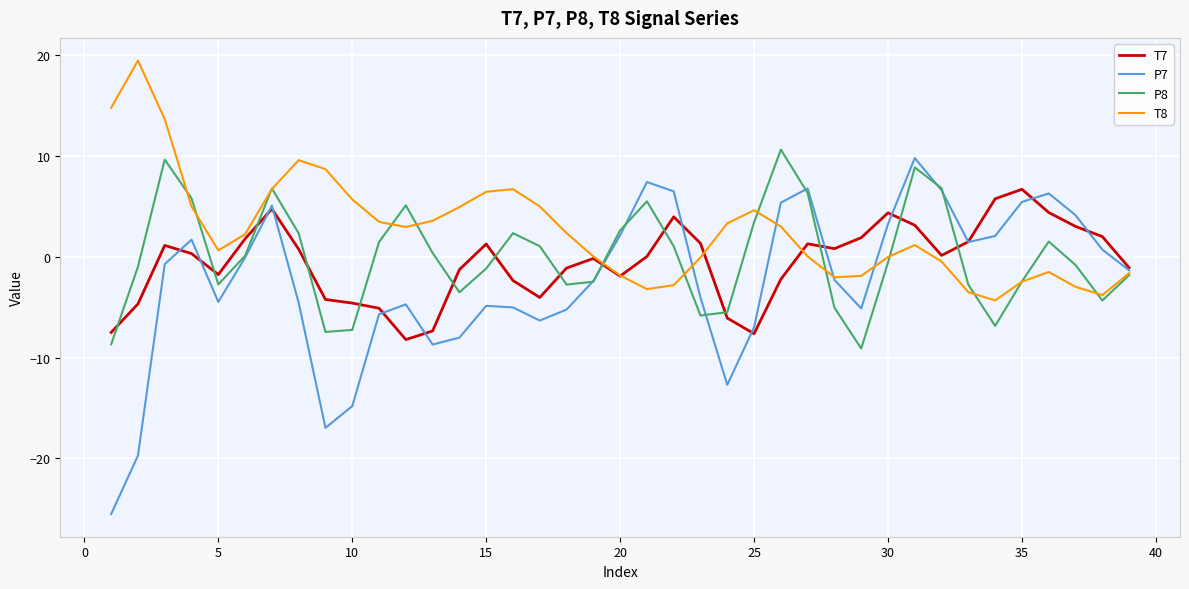

In T7, how many points are lower than both neighbors (excluding endpoints)?

7